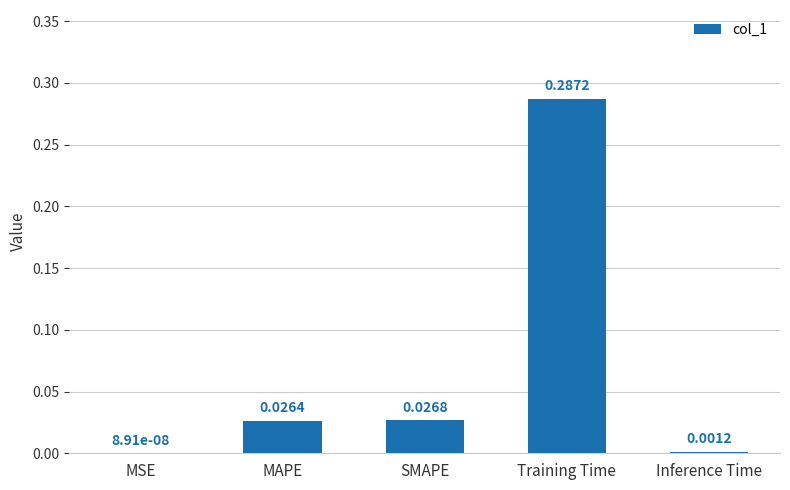

Where is the data nearest to the value 0?

MSE